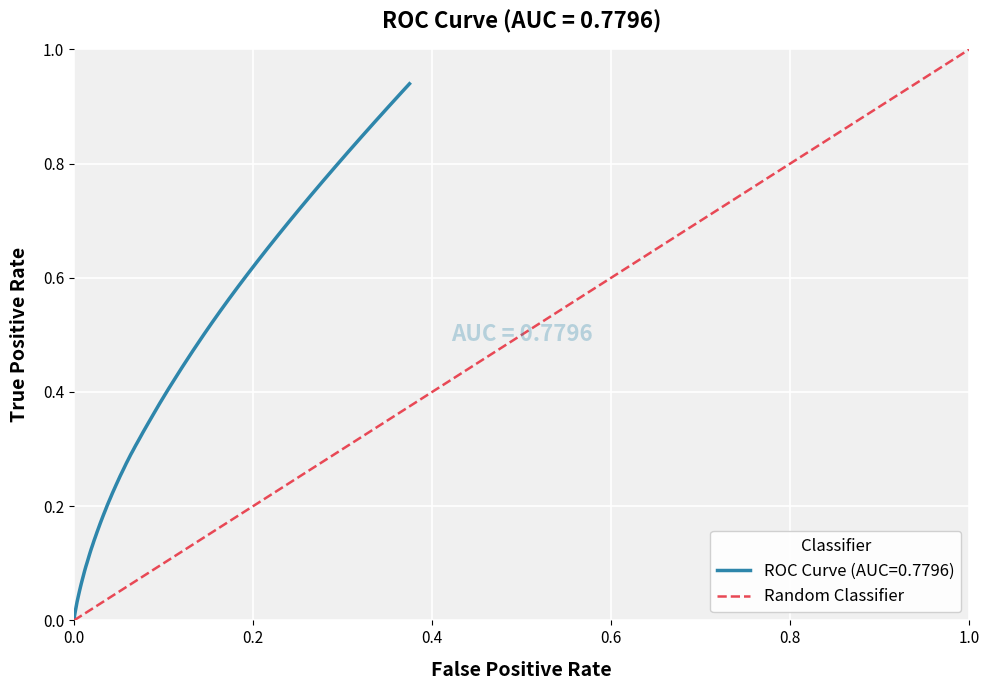

Count the number of data series in this chart.

1